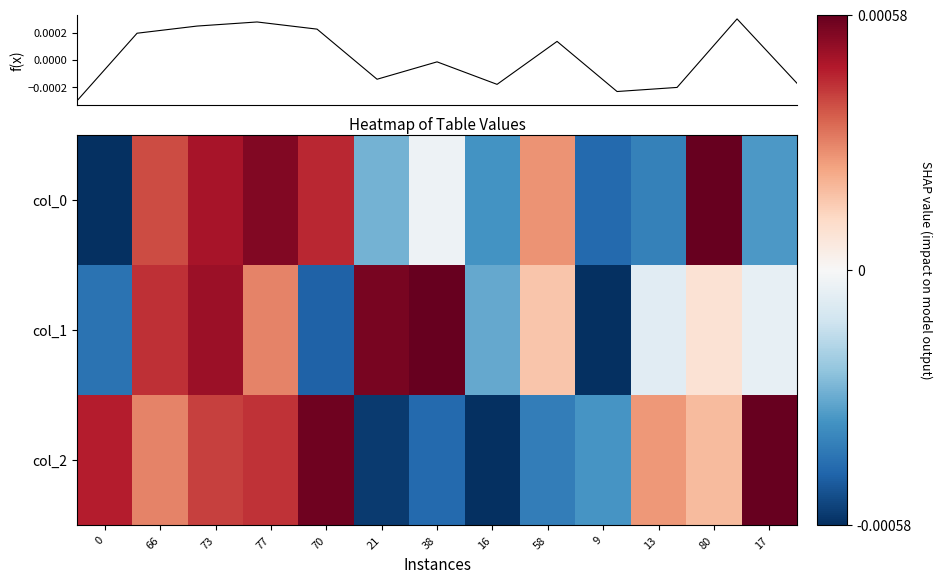

The f(x) series shows -0.0 at 13. True or false?

True